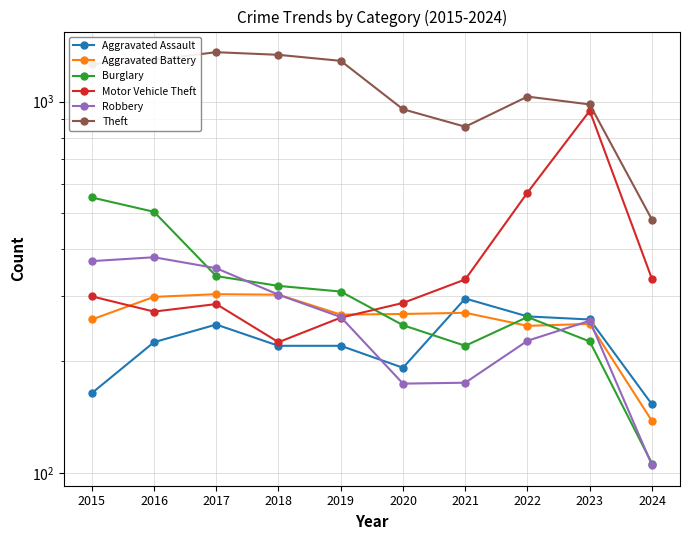

Is the value of Burglary at 2021 greater than the value of Aggravated Battery at 2018?

No